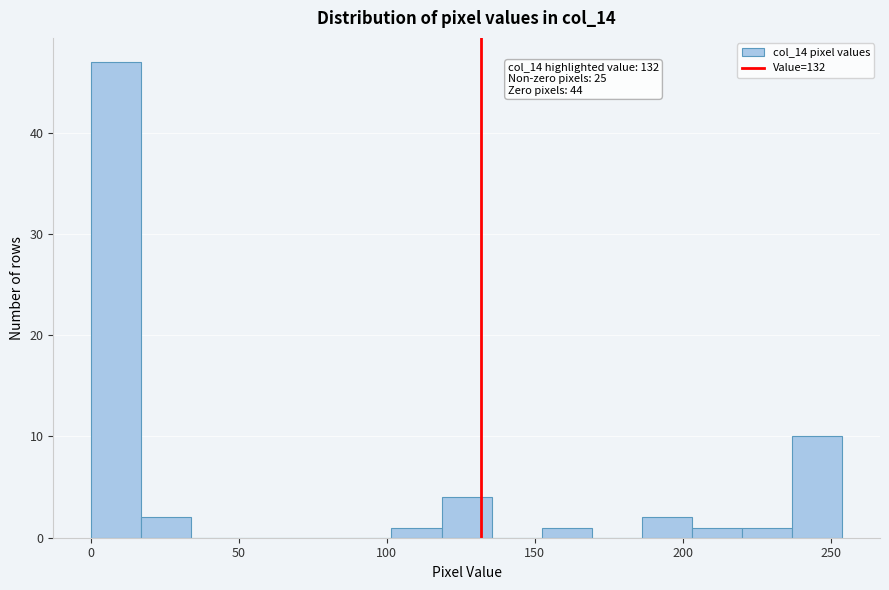

Read against the x-axis, roughly where is the centre of the tallest bar?

10